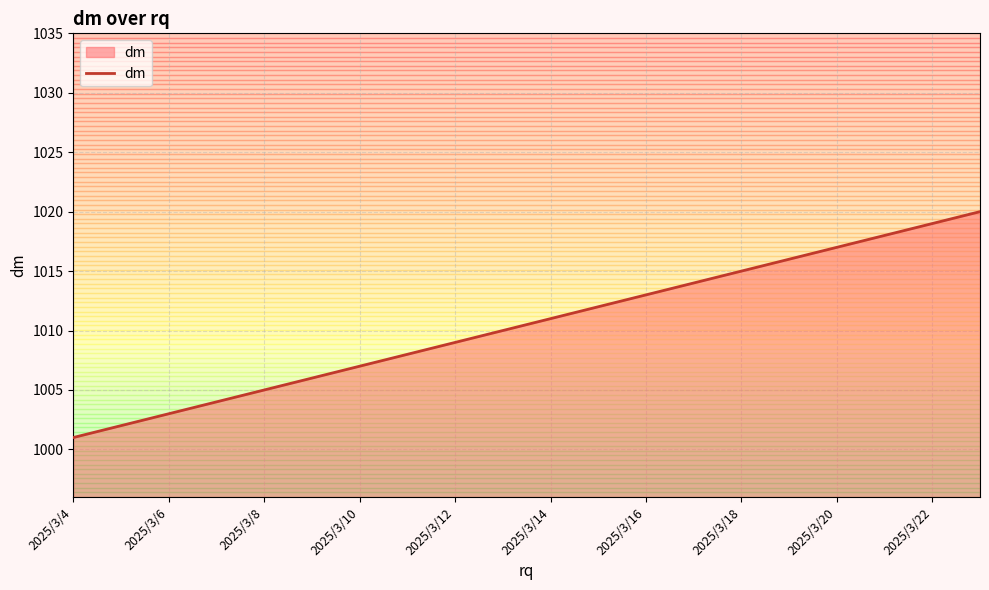

What is the greatest value displayed?

1020